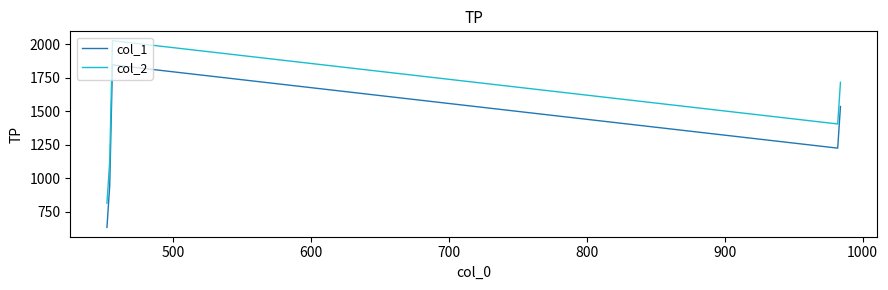

What is the highest value of the col_1 series?

1845